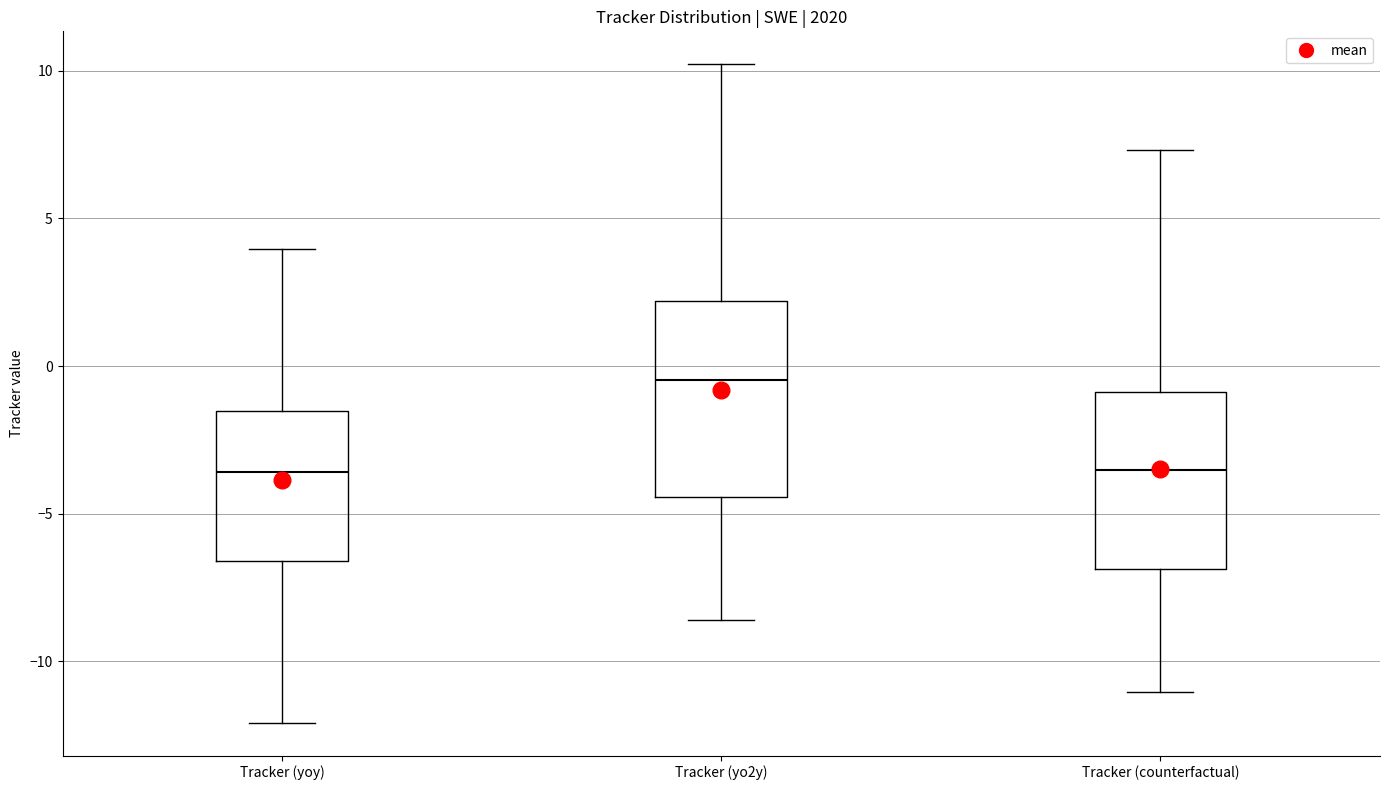

Reading left to right, read every box against the y-axis: the position of its median line, the range the box covers, and the ends of its whiskers. The values are not printed on the chart, so give them approximately, as read against the axis.

Tracker (yoy): median -3.5, box -6.5 to -1.5, whiskers -12.0 to 4.0
Tracker (yo2y): median -0.5, box -4.5 to 2.0, whiskers -8.5 to 10.0
Tracker (counterfactual): median -3.5, box -7.0 to -1.0, whiskers -11.0 to 7.5